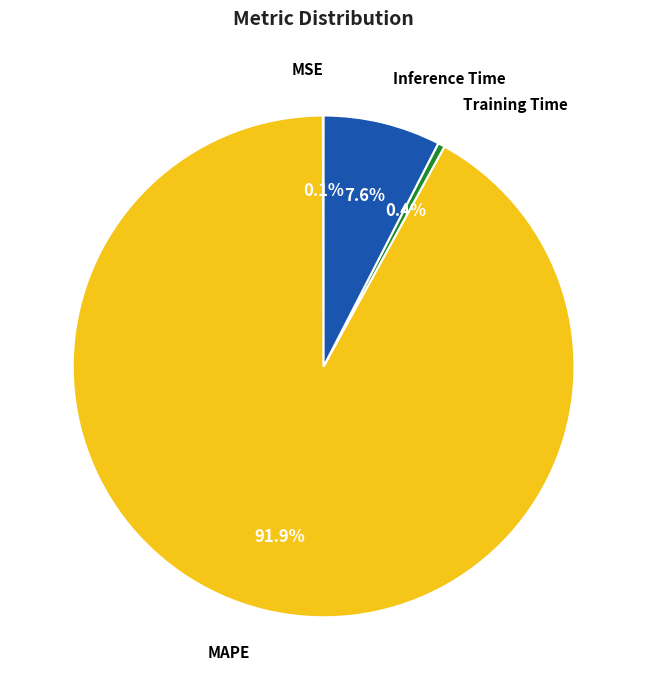

Is there a majority slice in this chart?

Yes